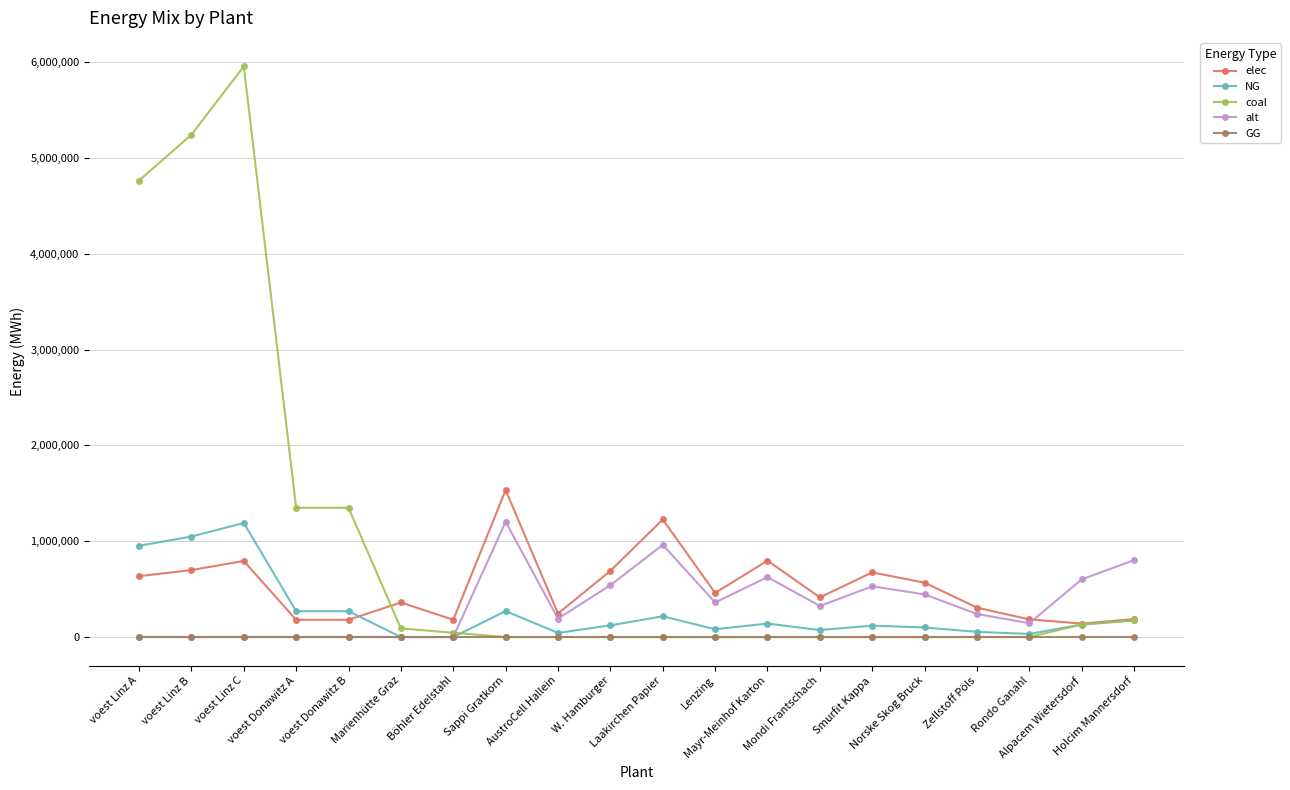

Which series has the largest total across all categories?

coal